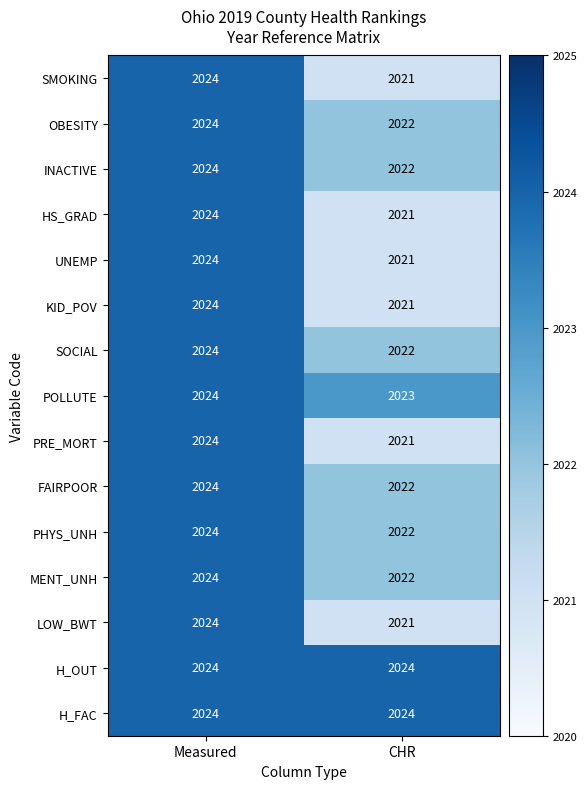

Is it true that KID_POV equals 658 at CHR?

False